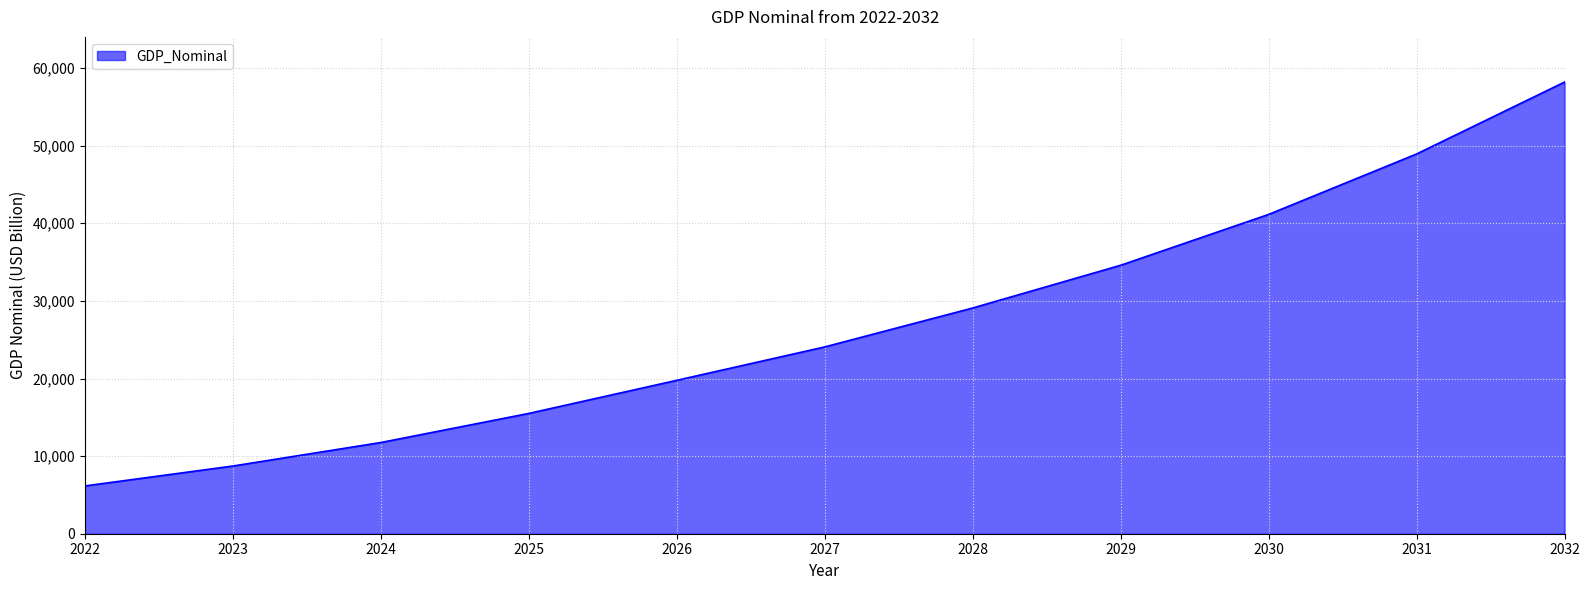

What is the greatest value displayed?

58197.1